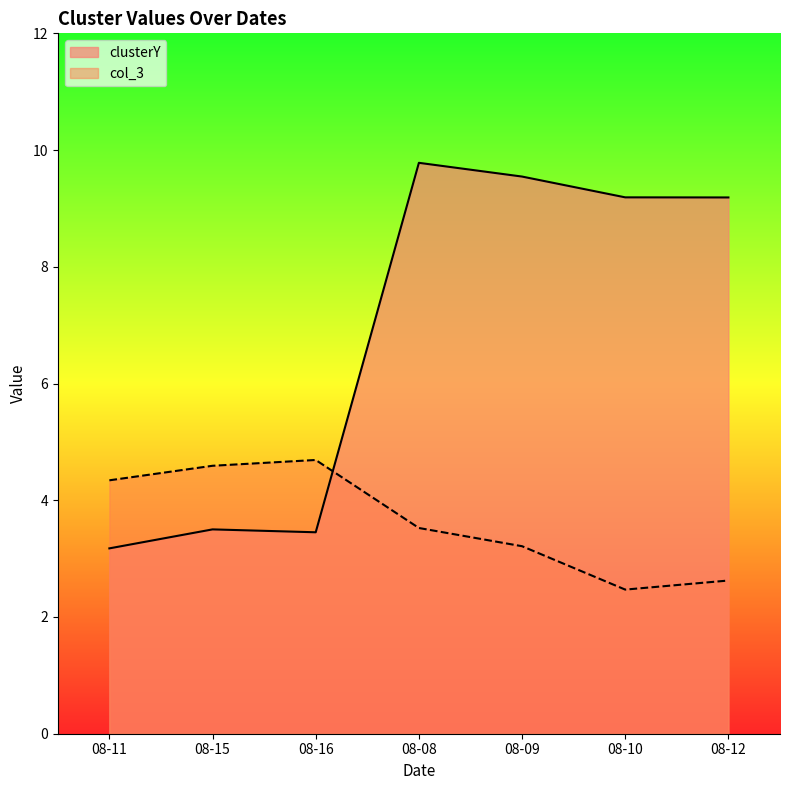

Read the col_3 value at 08-16.

4.7